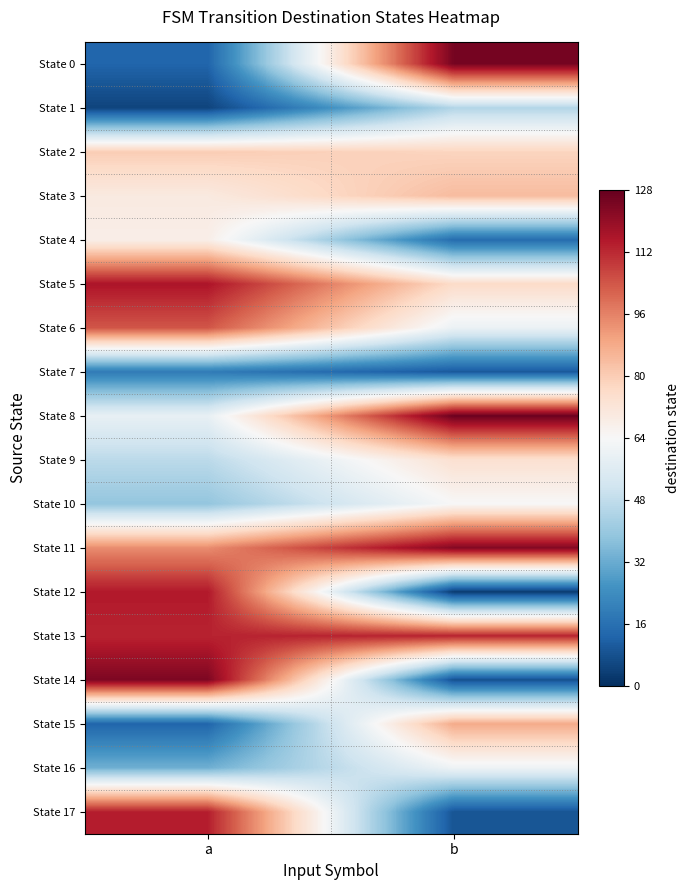

Reading left to right, list all the values displayed in this chart.

State 0: a=13	b=125
State 1: a=5	b=45
State 2: a=80	b=78
State 3: a=70	b=84
State 4: a=68	b=15
State 5: a=116	b=76
State 6: a=104	b=60
State 7: a=19	b=10
State 8: a=59	b=127
State 9: a=47	b=74
State 10: a=39	b=64
State 11: a=94	b=123
State 12: a=115	b=3
State 13: a=113	b=113
State 14: a=124	b=8
State 15: a=13	b=88
State 16: a=33	b=61
State 17: a=114	b=9